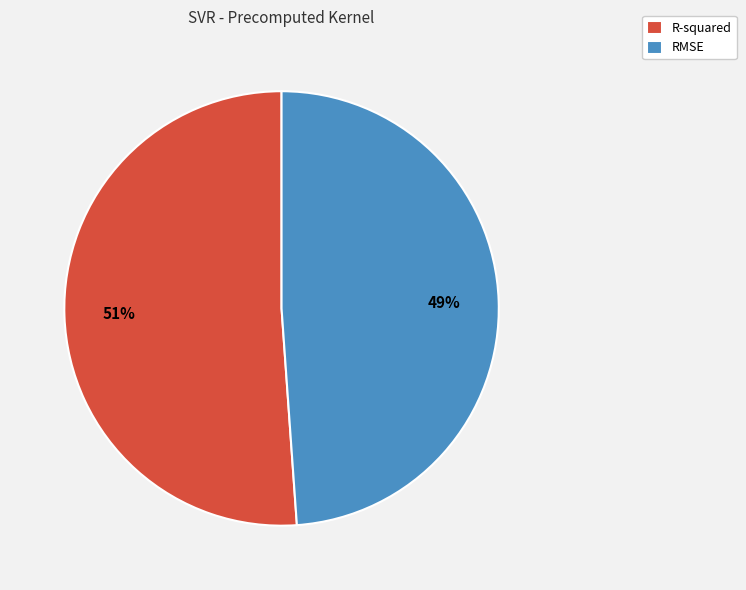

Rank the categories by value from highest to lowest.

R-squared, RMSE